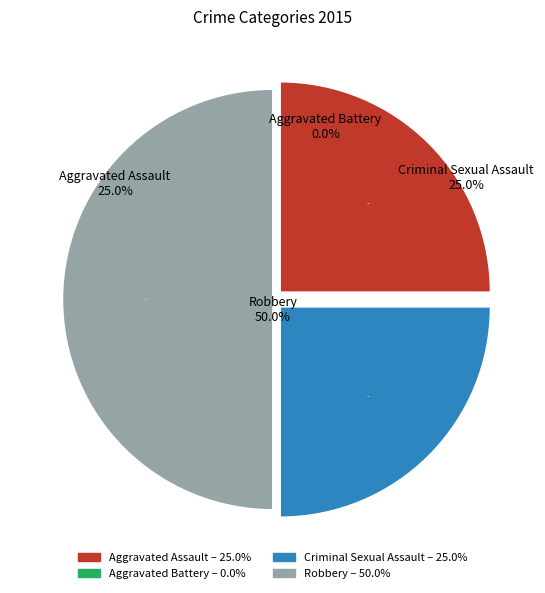

Is Aggravated Battery the majority of the pie?

No